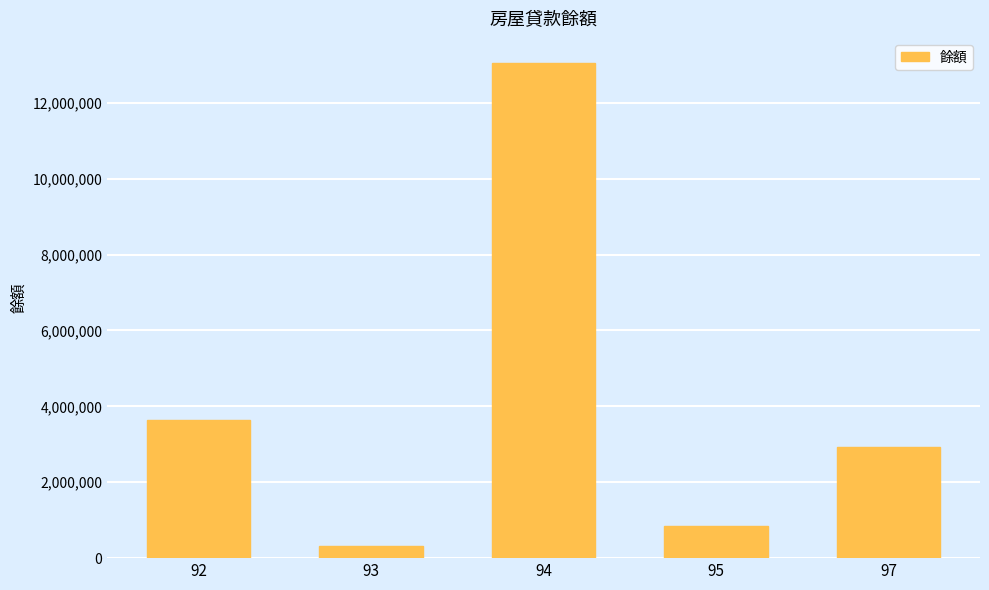

At which label does the data first exceed 2918530?

92